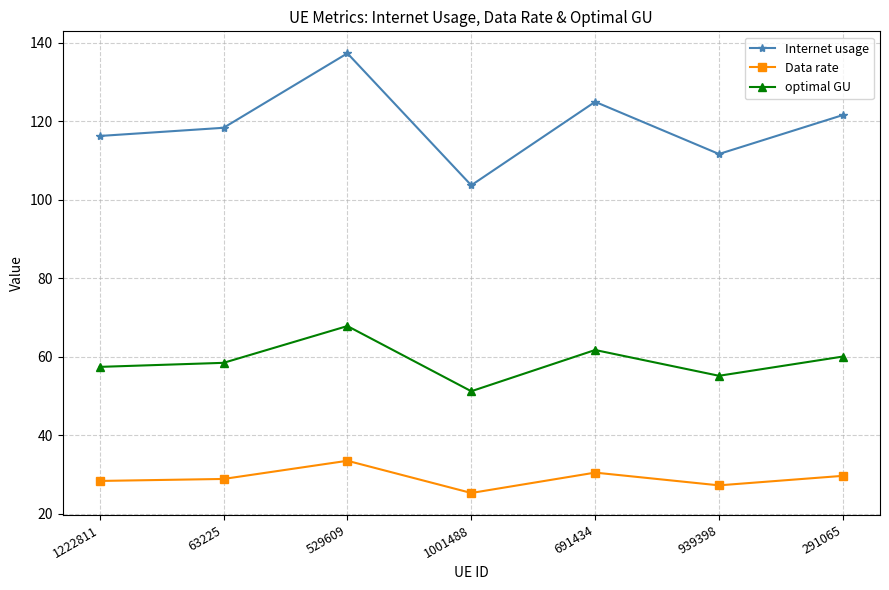

True or false: optimal GU and Internet usage intersect in this chart.

False